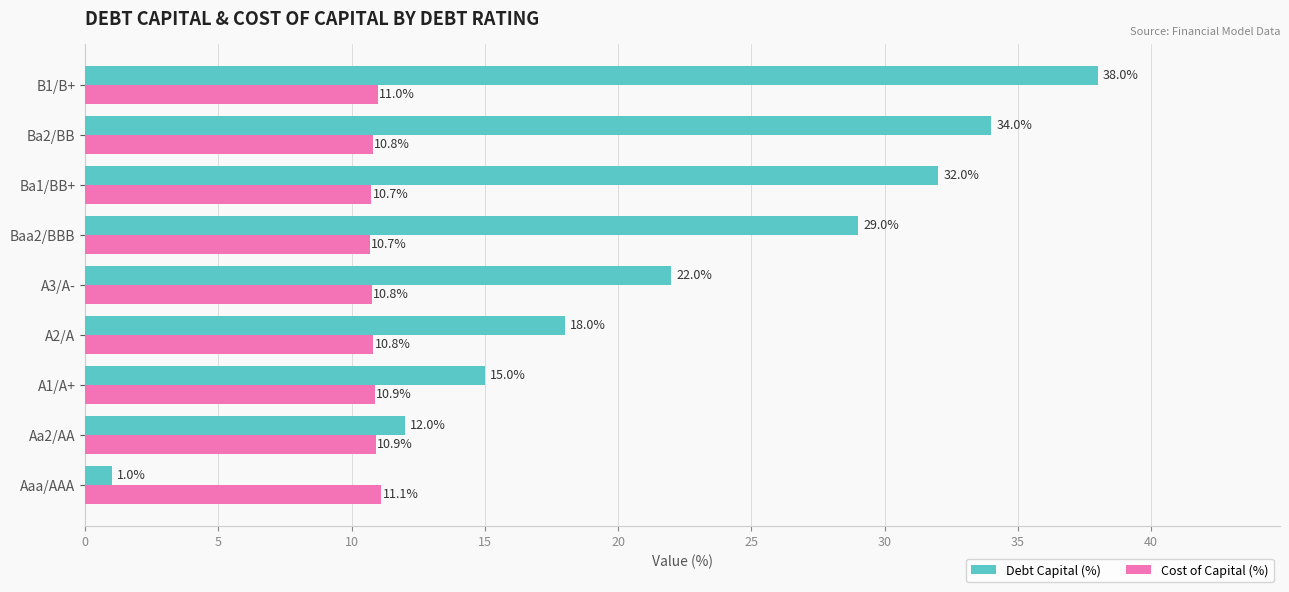

What is the difference between the highest and lowest values at Aaa/AAA?

10.1